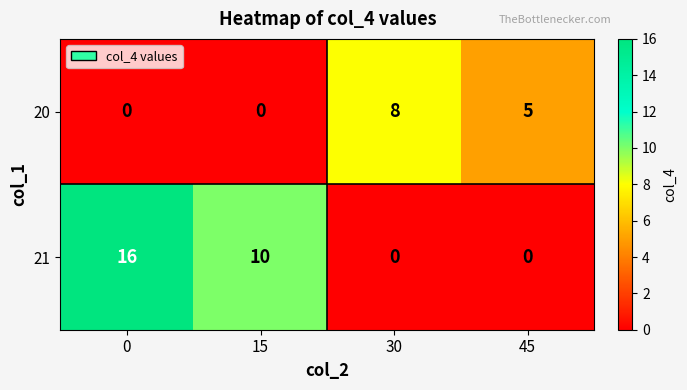

Between 0 and 30, which series saw the biggest shift?

21